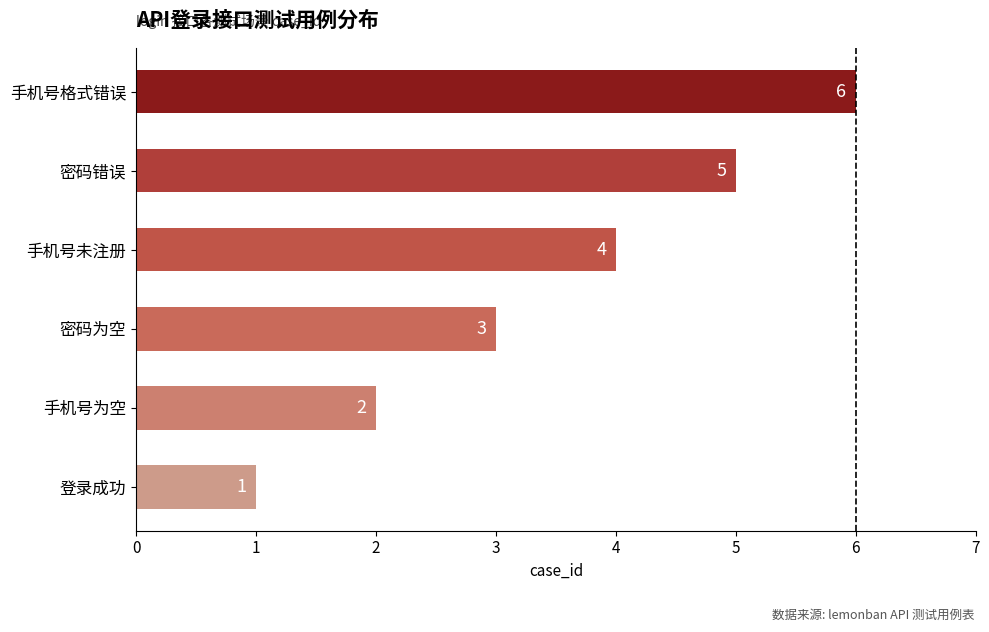

Is it true that the value at 密码错误 is 7?

False